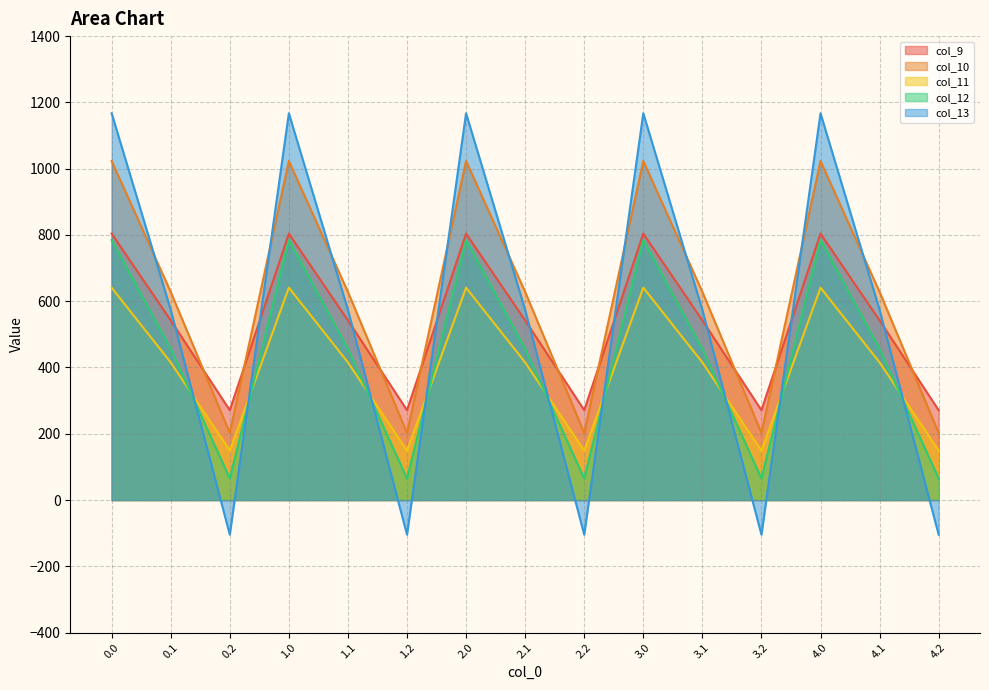

At which category does col_13 reach its first local valley?

0.2